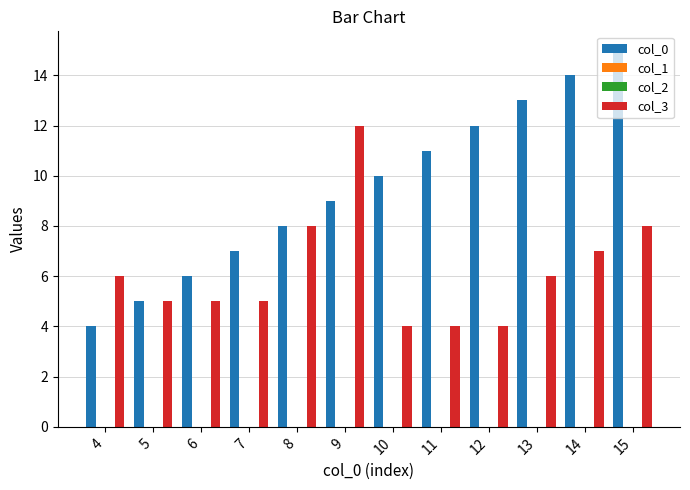

What is the minimum value for col_0?

4